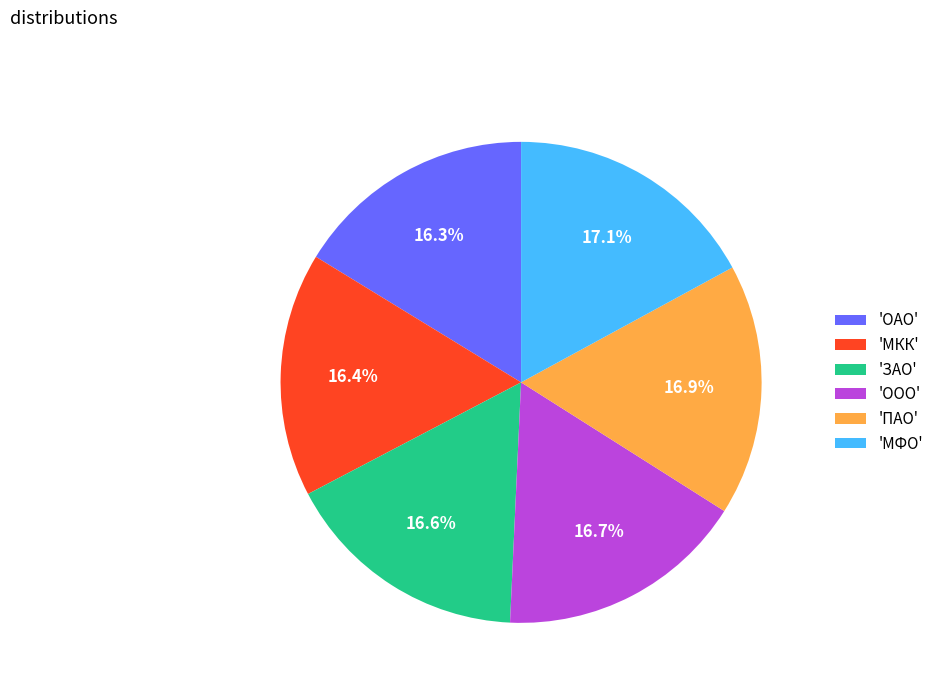

Is 'ОАО' the majority of the pie?

No